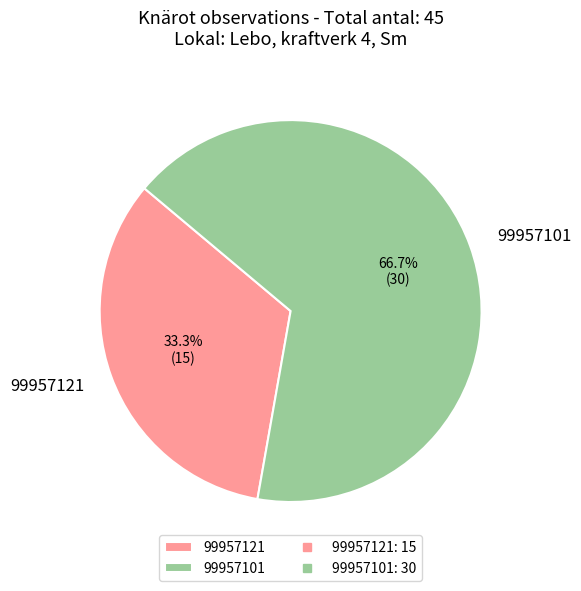

Does 99957101 account for over 50% of the chart?

Yes